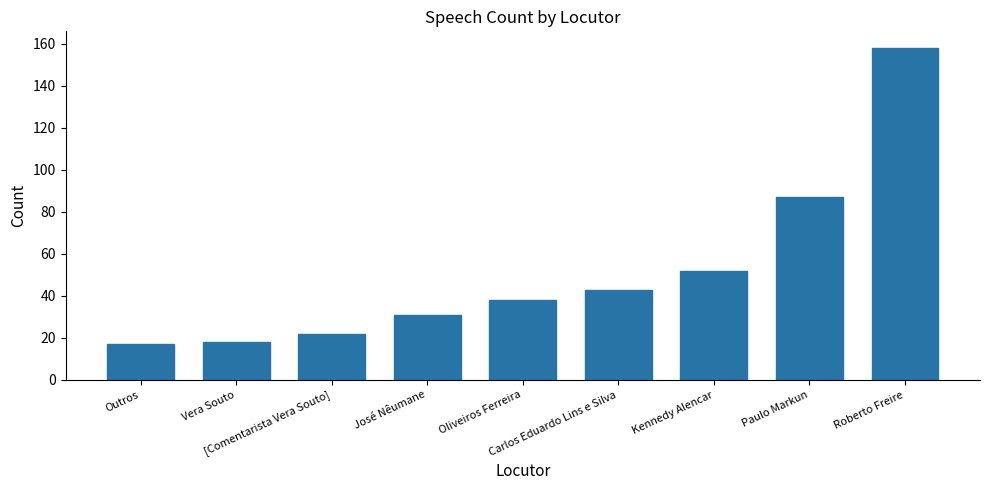

What is the difference between the maximum and minimum values?

141